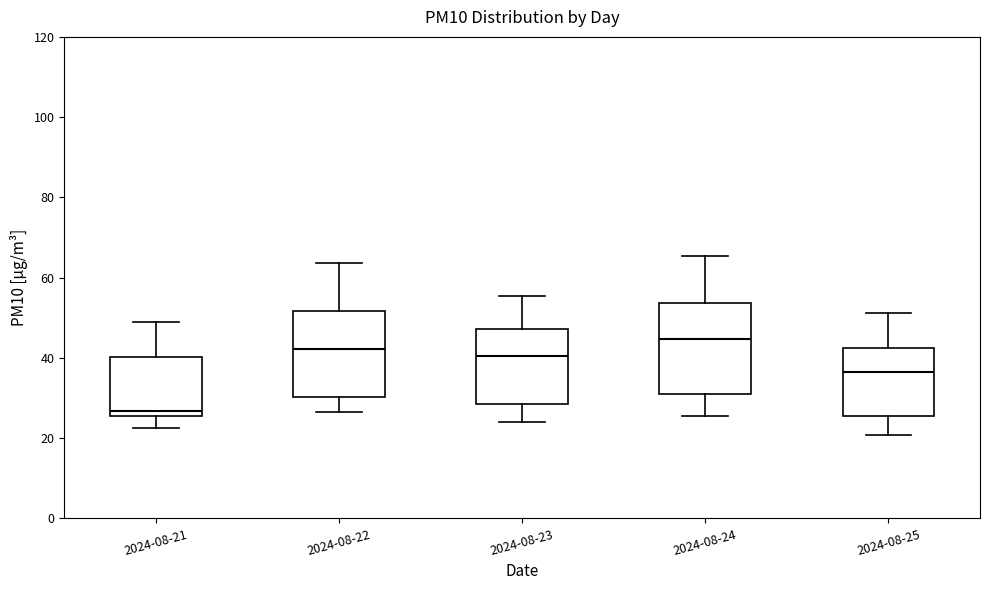

Reading left to right, transcribe this box plot: for each box, give where its median line is, the range the box spans, and where its two whiskers end, as read against the y-axis. The values are not printed on the chart, so give them approximately, as read against the axis.

2024-08-21: median 26 (just above the box's lower edge), box 26 to 40, whiskers 22 to 50
2024-08-22: median 42, box 30 to 52, whiskers 26 to 64
2024-08-23: median 40, box 28 to 48, whiskers 24 to 56
2024-08-24: median 44, box 30 to 54, whiskers 26 to 66
2024-08-25: median 36, box 26 to 42, whiskers 20 to 52